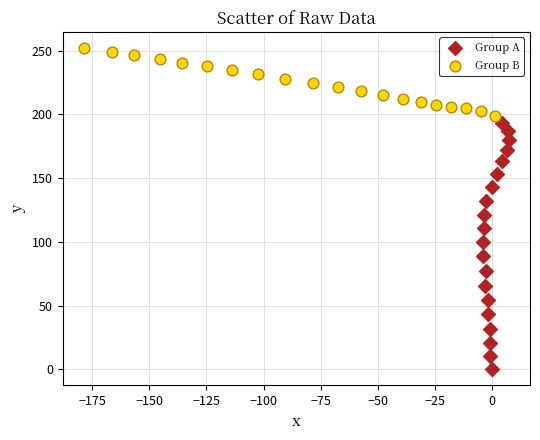

Which series contains the highest Y value?

Group B